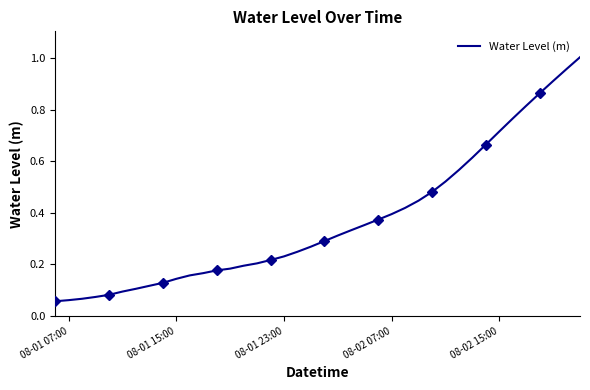

How many lines are shown in the chart?

1